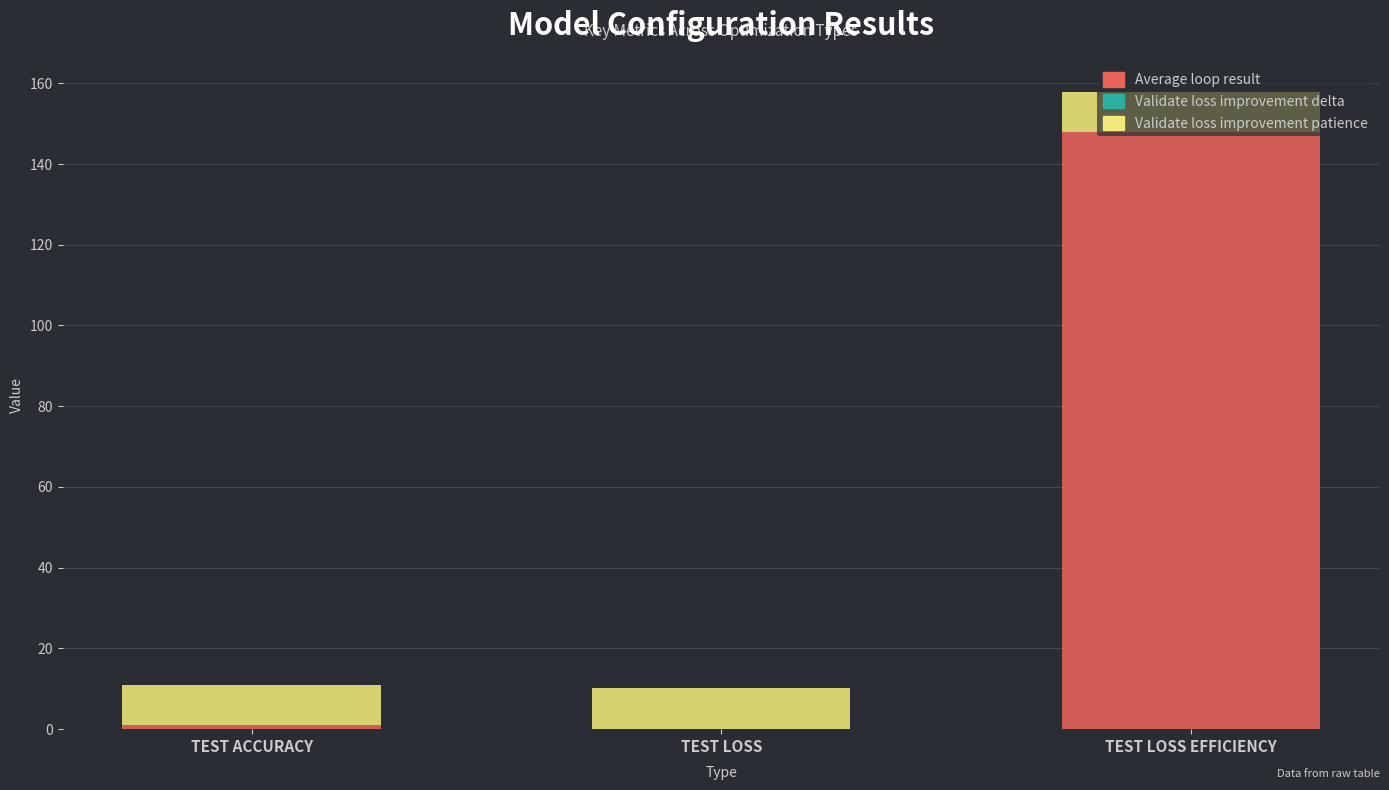

At which category is the sum across all series the highest?

TEST LOSS EFFICIENCY